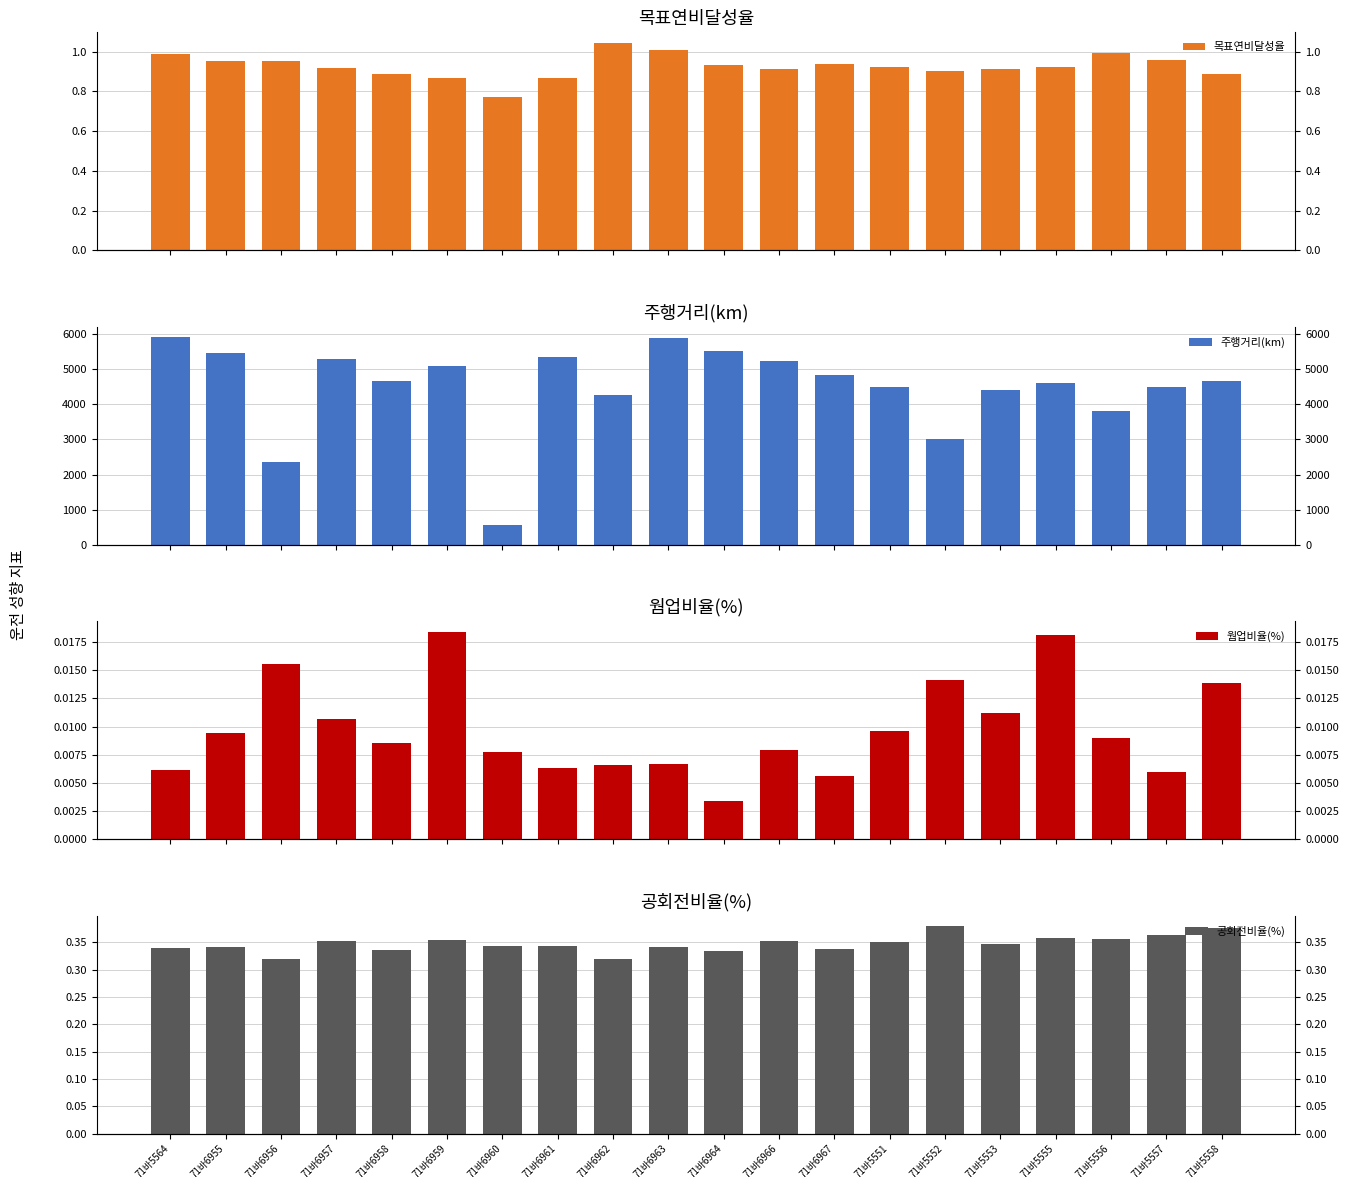

What is the sum of all 공회전비율(%) values?

6.9